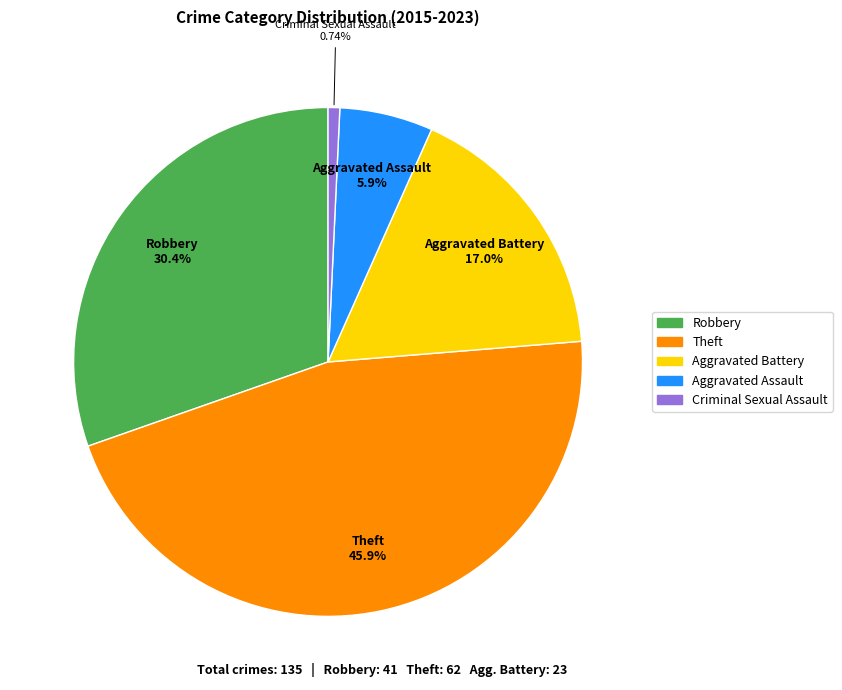

Which category has the smallest portion of the pie?

Criminal Sexual Assault